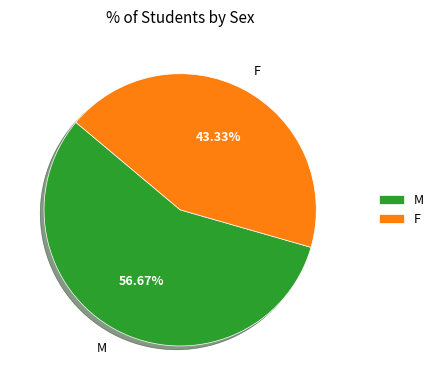

To the nearest percent, what portion does M represent?

57%